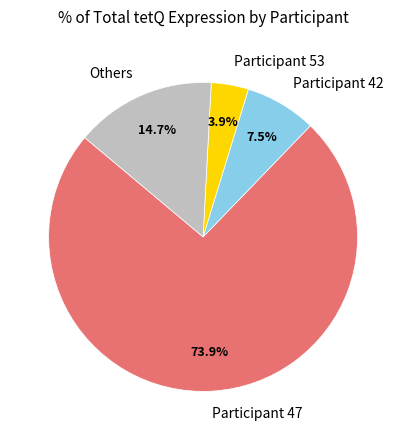

Does any single category account for the majority?

Yes